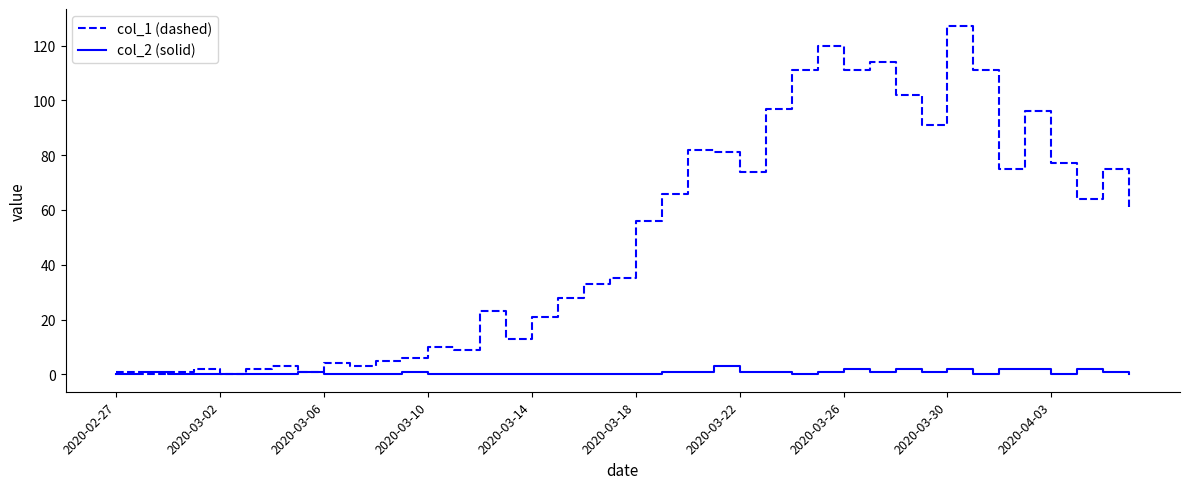

Which series has the largest total across all categories?

col_1 (dashed)